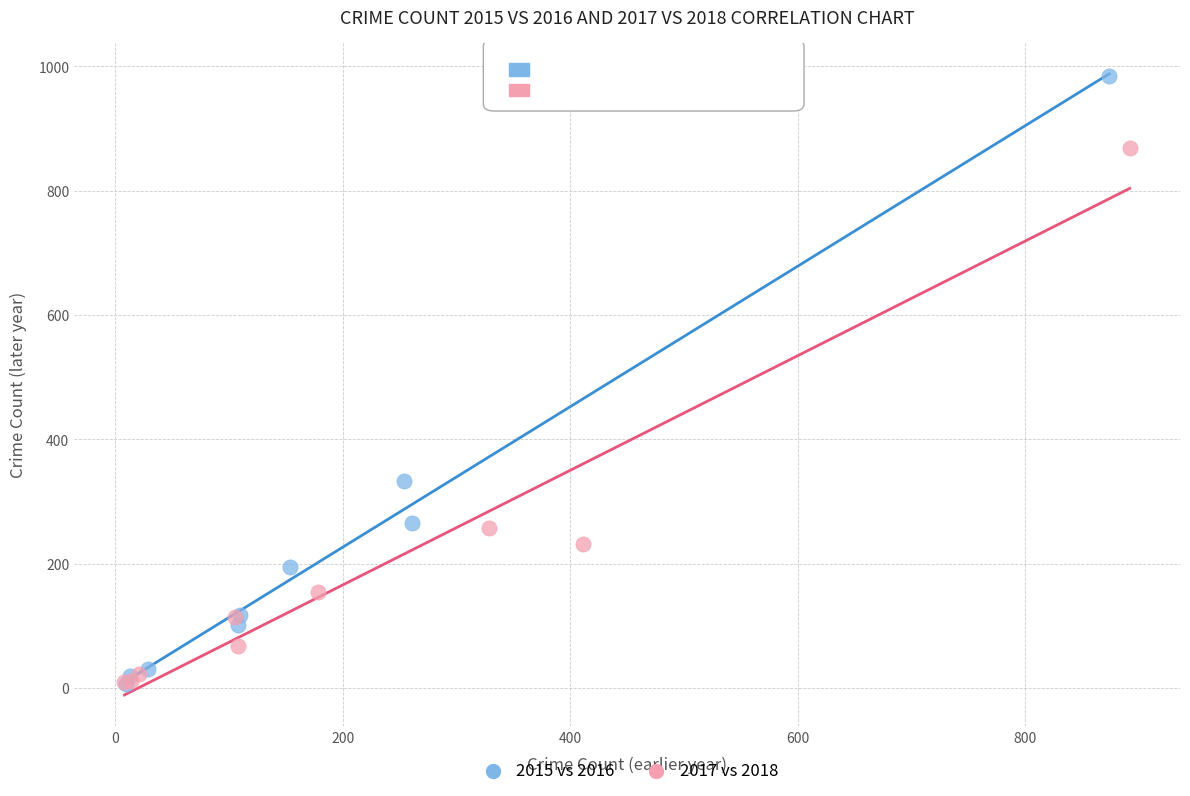

Which series reaches the maximum Y coordinate?

2015 vs 2016